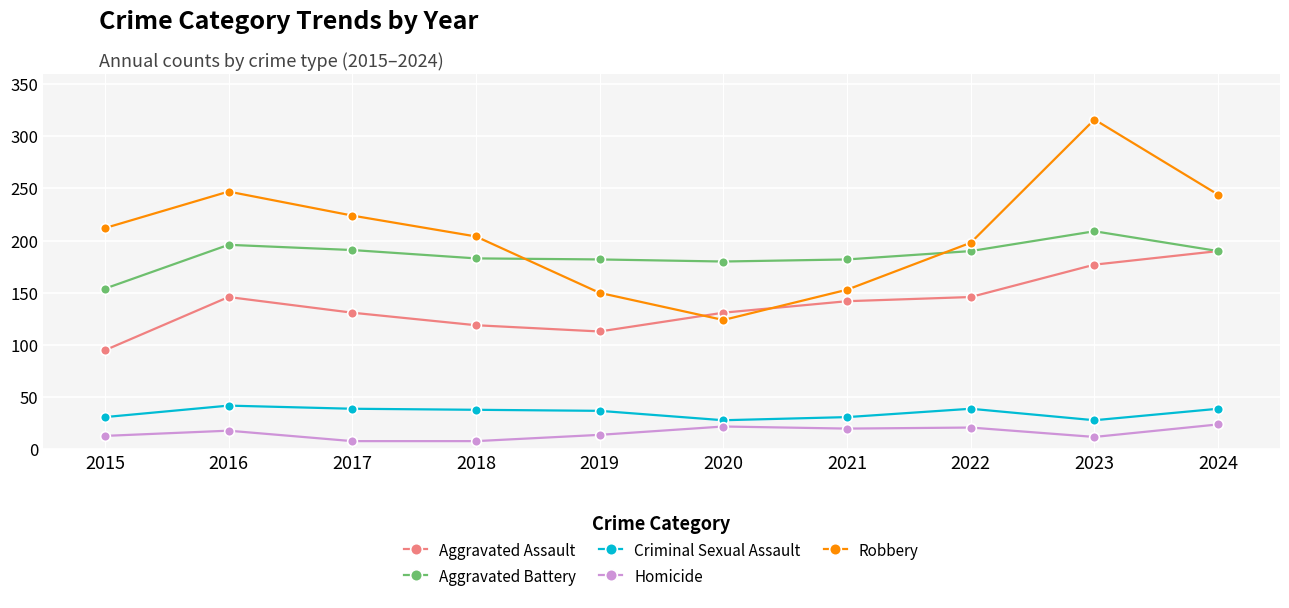

True or false: Aggravated Assault has a value of 119 at 2018.

True